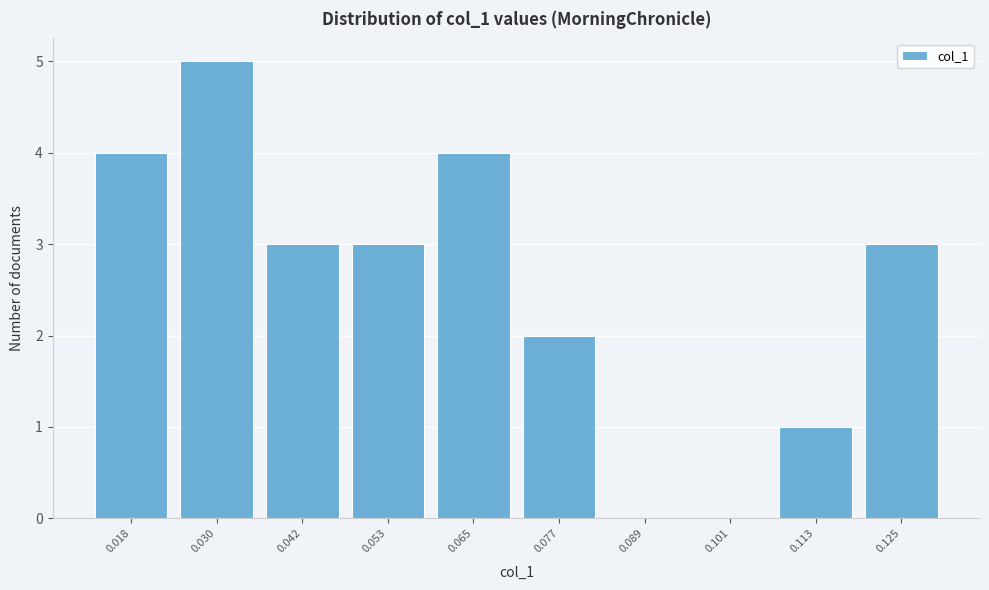

Reading left to right, what are all the values shown in this chart?

0.018=4	0.030=5	0.042=3	0.053=3	0.065=4	0.077=2	0.089=0	0.101=0	0.113=1	0.125=3